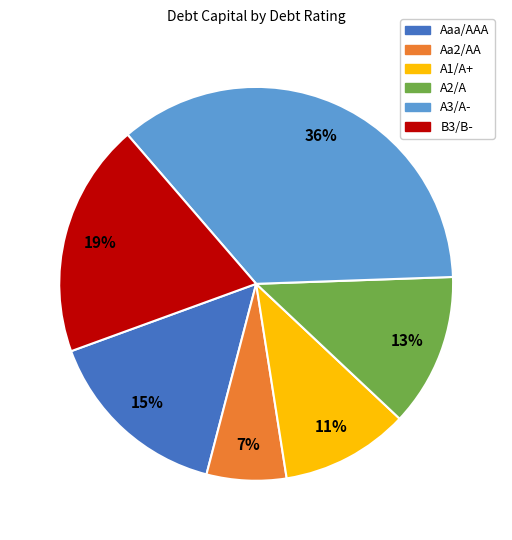

Is the sum of Aaa/AAA and Aa2/AA greater than half?

No